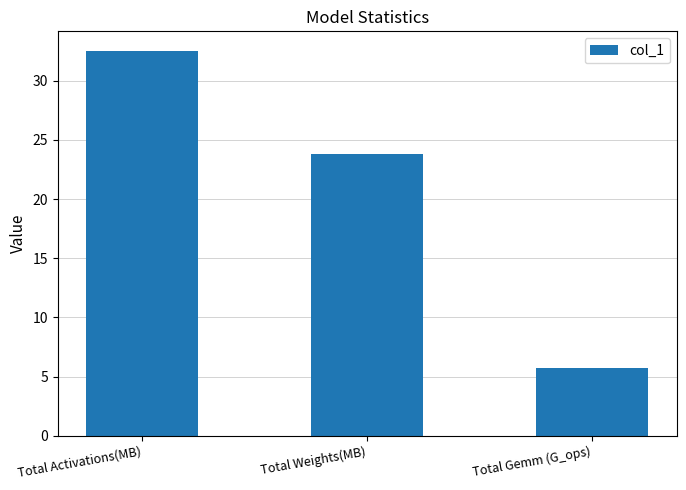

What is the sum of all values?

62.1